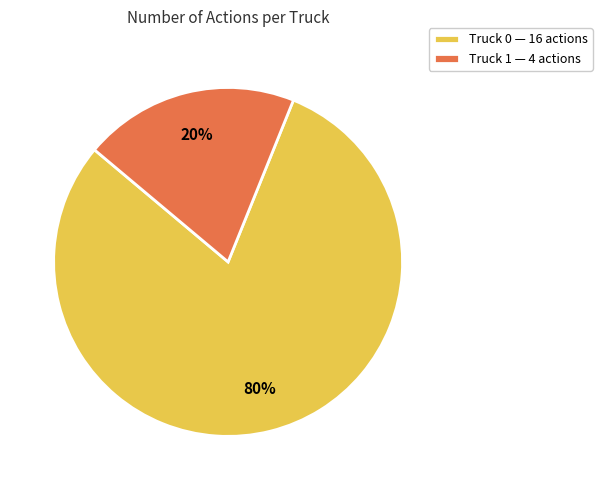

To the nearest percent, what is the difference between the largest and smallest slice percentages?

60%